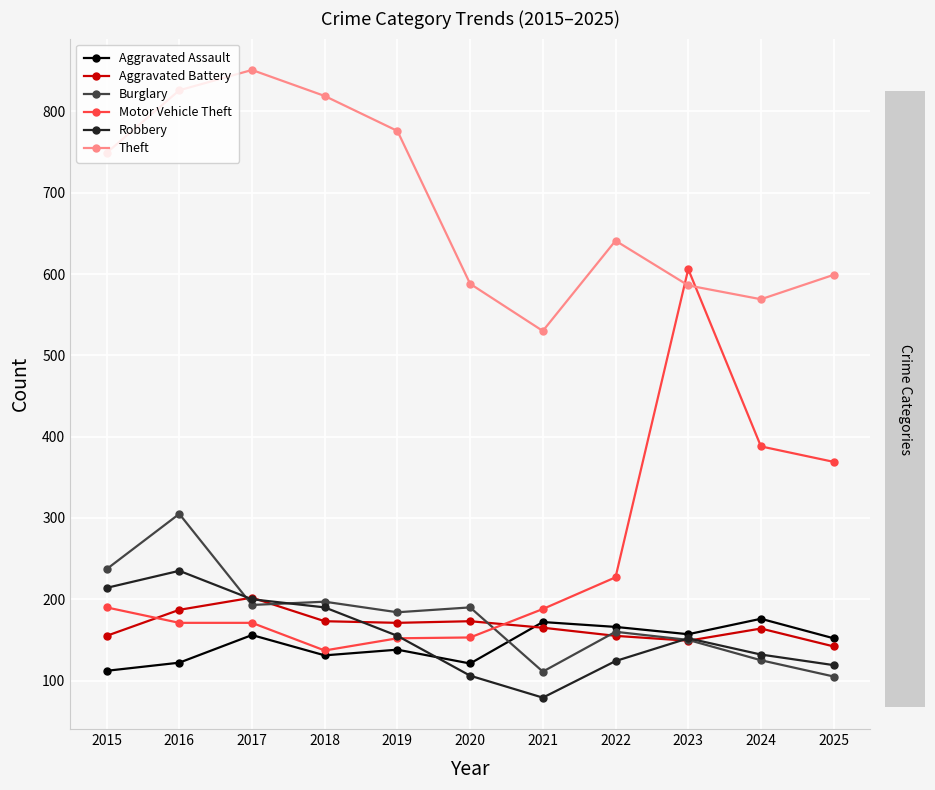

At 2024, list the series in order from largest to smallest.

Theft, Motor Vehicle Theft, Aggravated Assault, Aggravated Battery, Robbery, Burglary